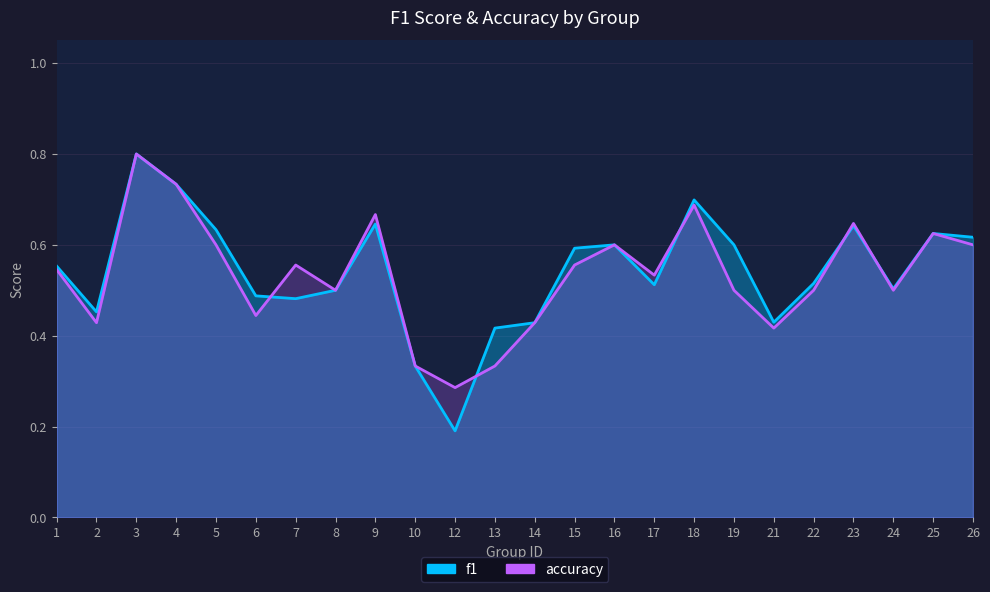

True or false: accuracy has a value of 0.6 at 23.

True